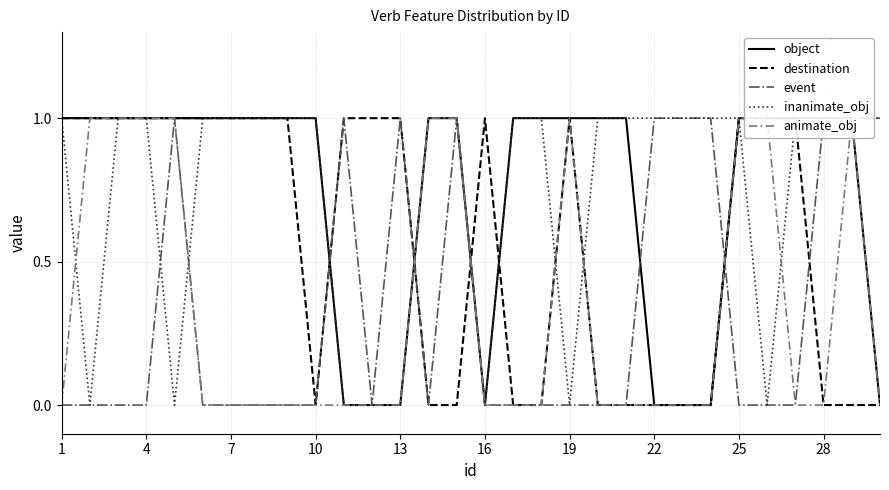

The value of inanimate_obj at 10 is 0. True or false?

False